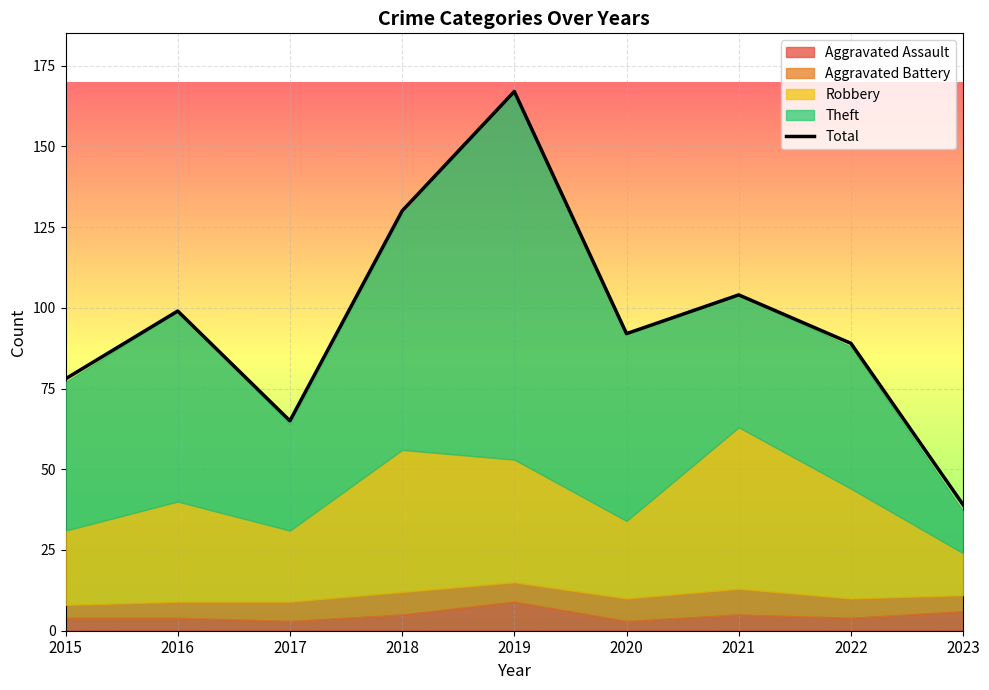

At which label does the data first exceed 92?

2016